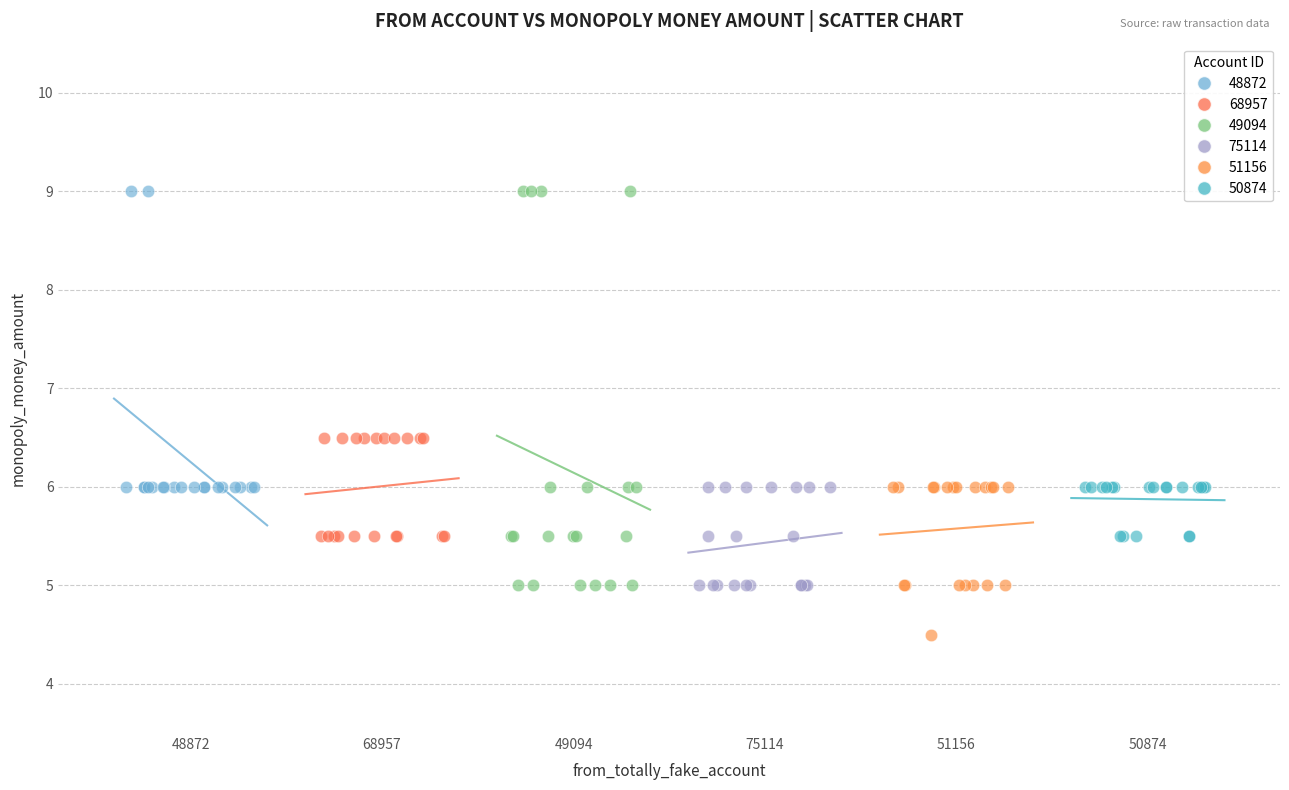

Which series has the largest Y range (max minus min)?

49094